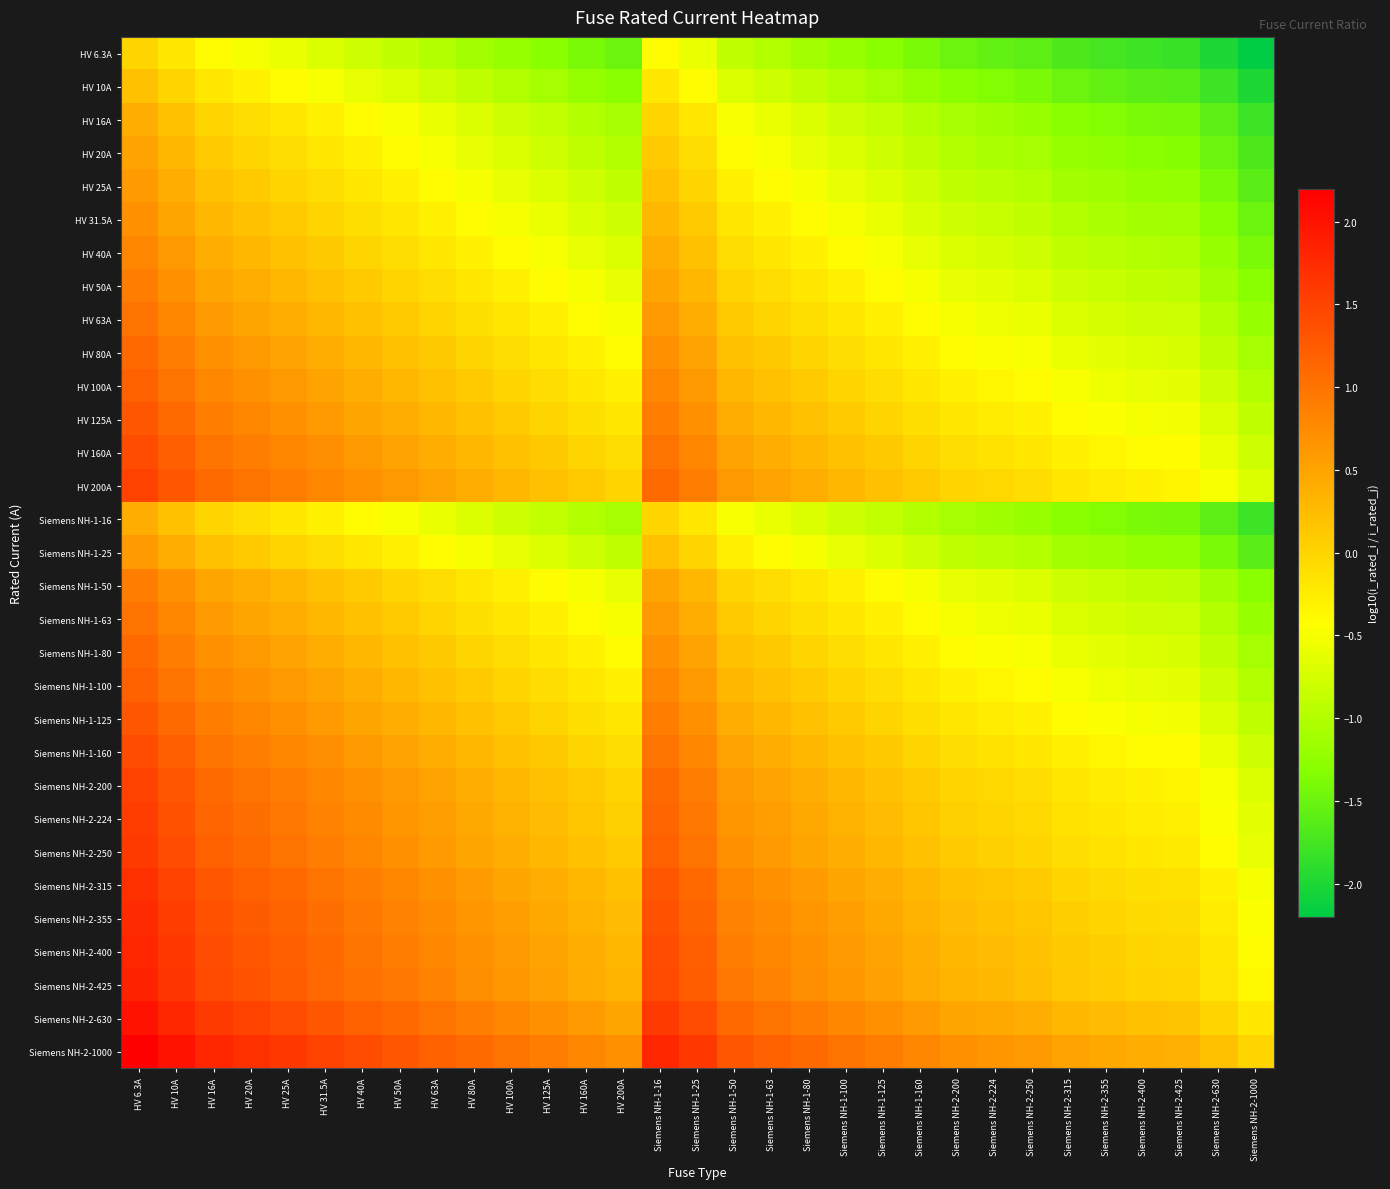

At how many categories does at least one series exceed 2?

2